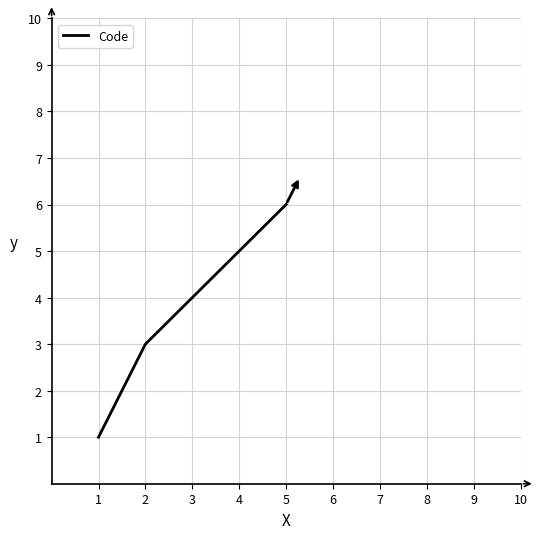

What is the maximum value shown in the chart?

6